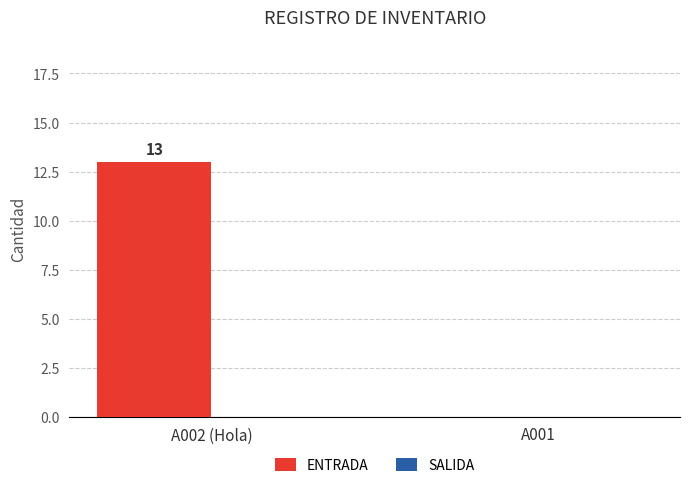

What is the change in value from A002 (Hola) to A001?

-13